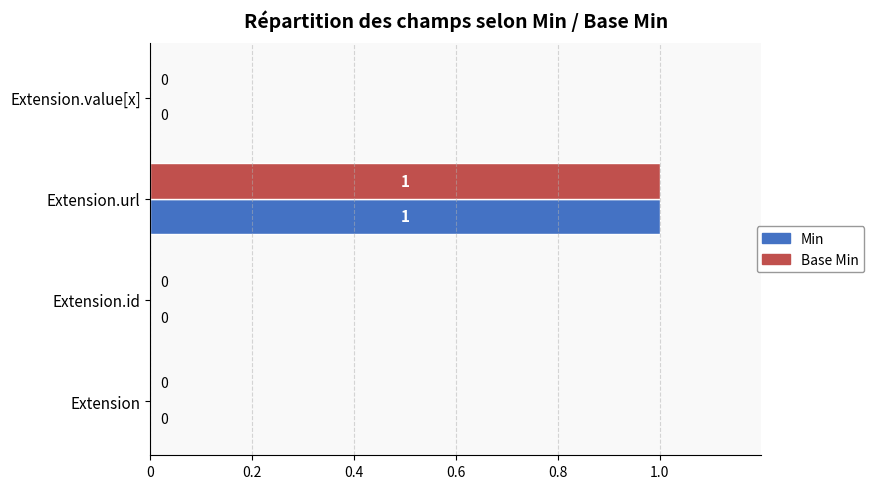

How many data points in Min are above 0?

1